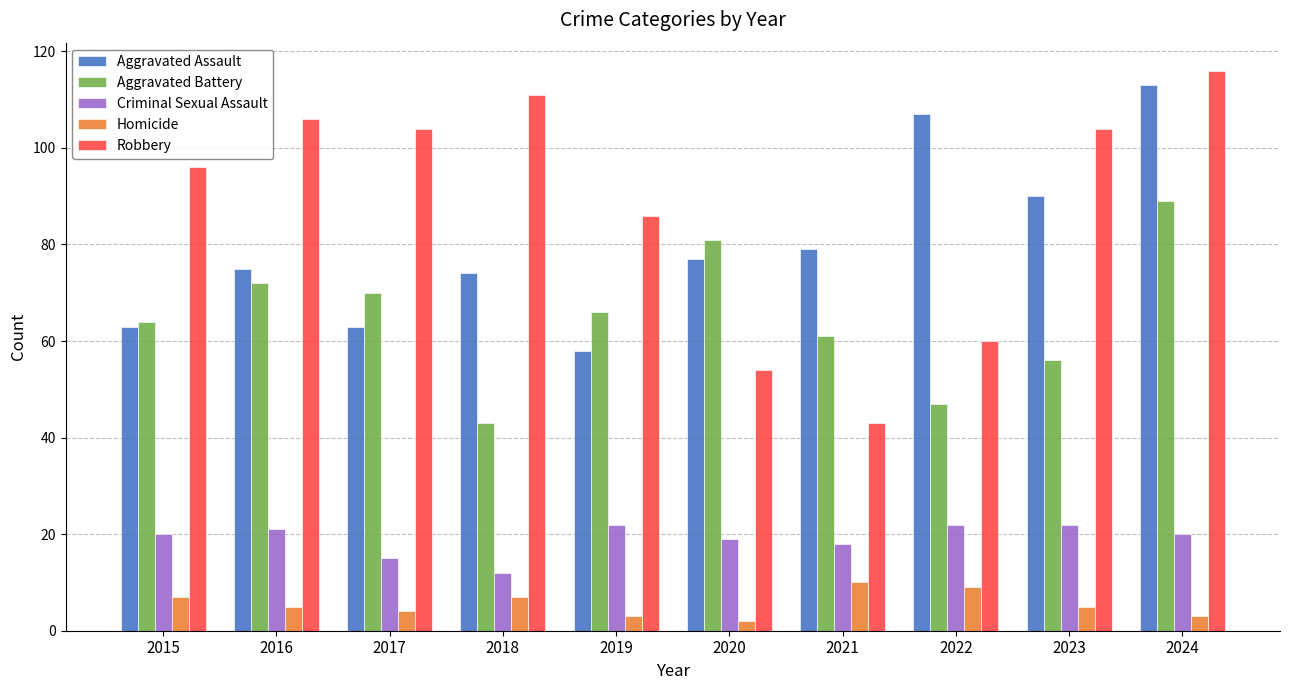

Which label corresponds to the largest value in the chart?

2024